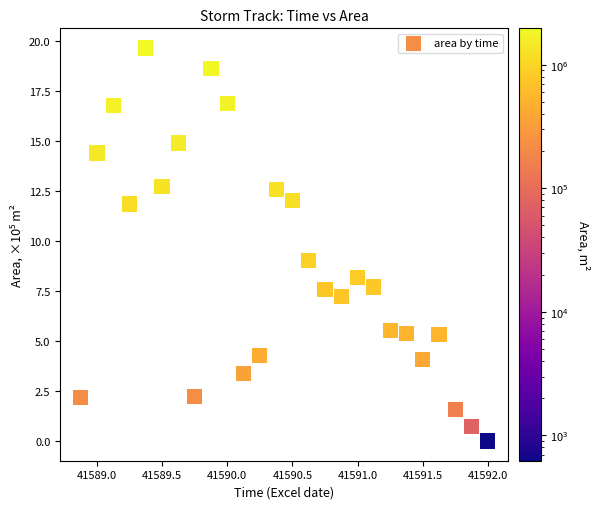

What is the range of Y values (max minus min)?

19.6